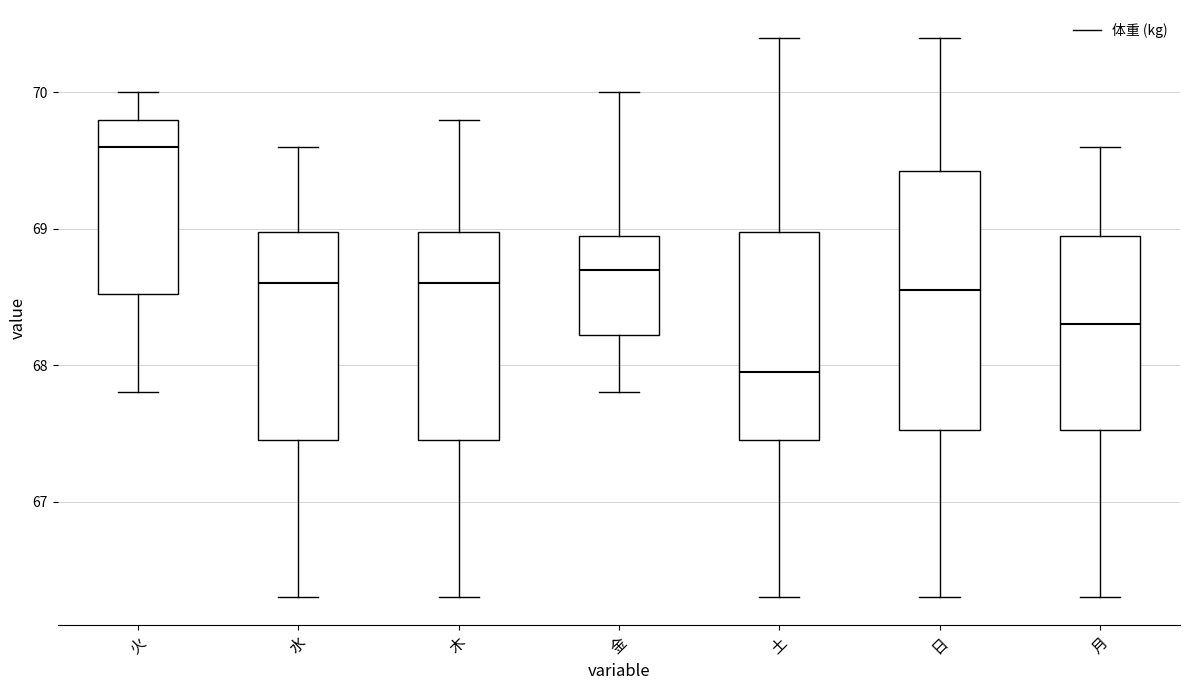

Which box's median line is the highest?

火